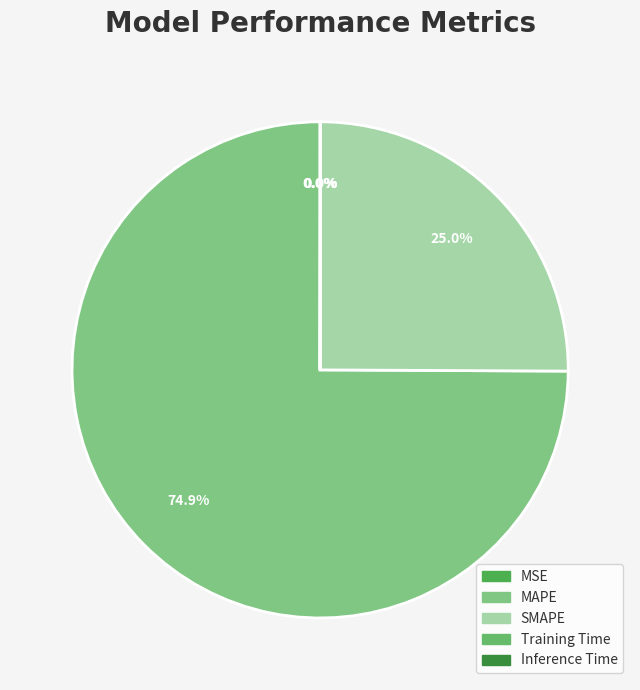

What is the change in value from SMAPE to Training Time?

-133.1